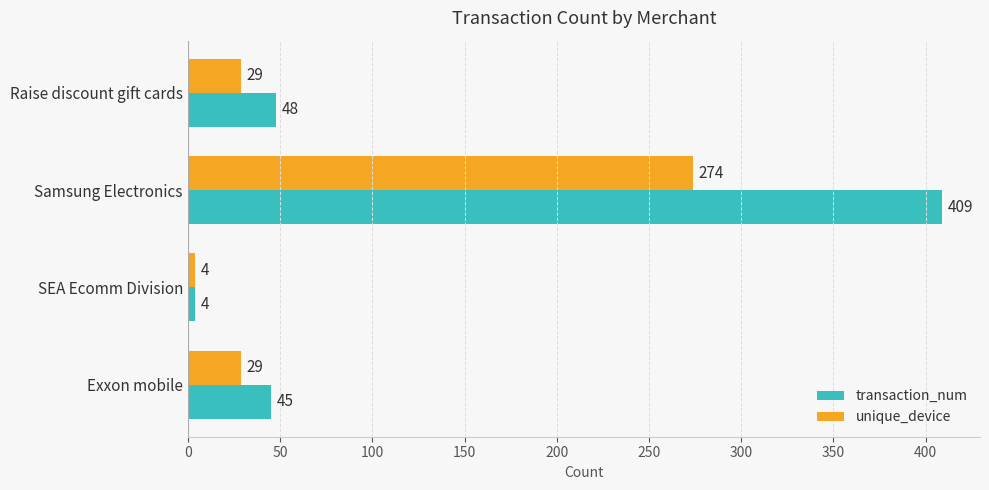

What is the sum of all transaction_num values?

506